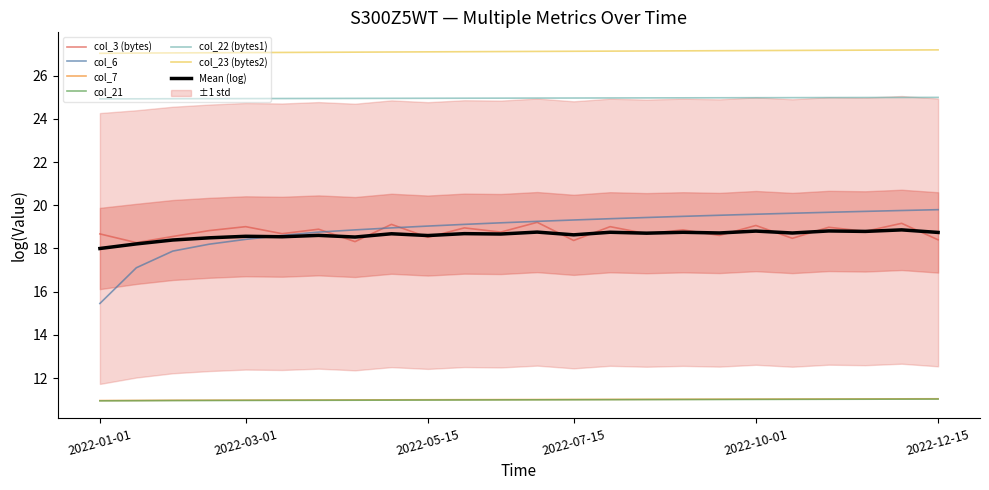

Is it true that col_22 (bytes1) equals 25.0 at 2022-09-01?

True